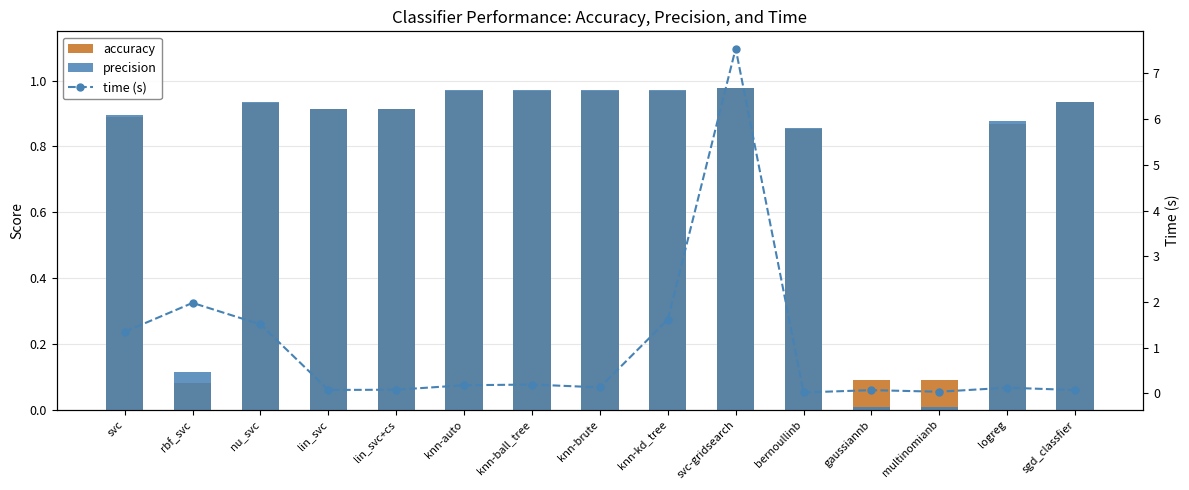

What is the average value of the accuracy series?

0.8